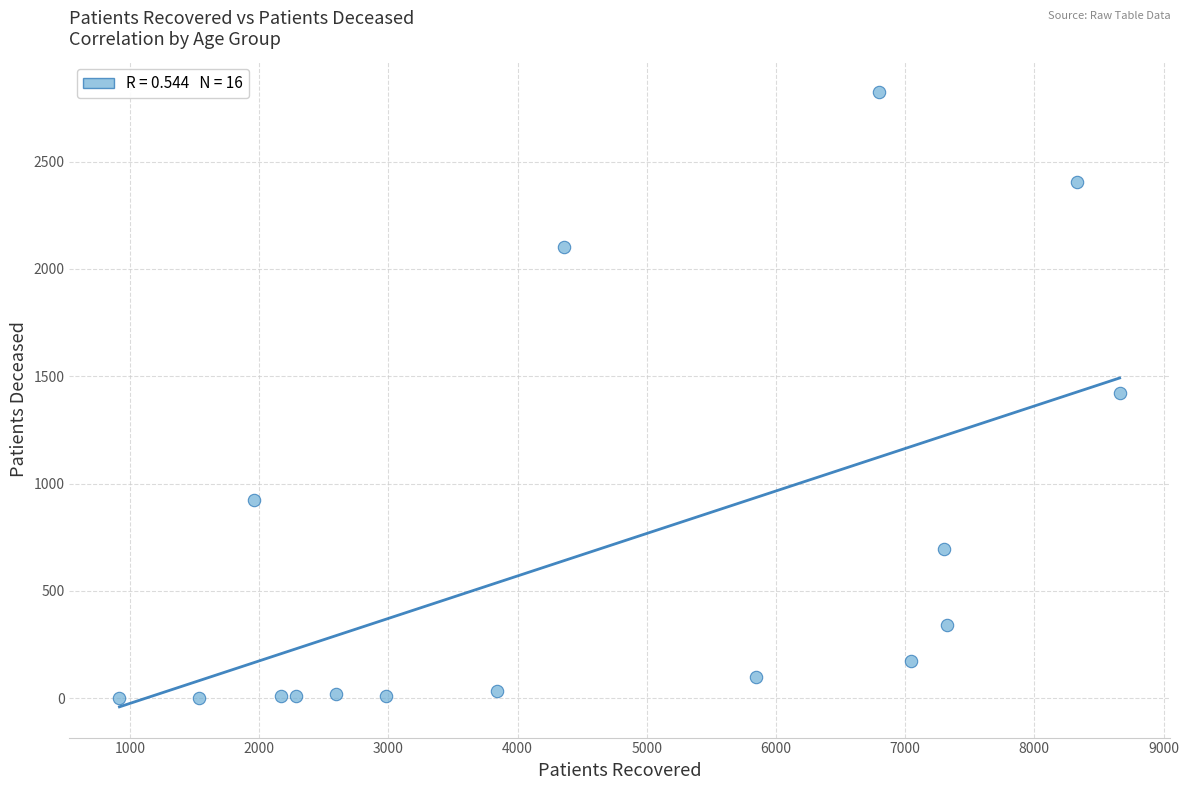

What is the range of Y values (max minus min)?

2820